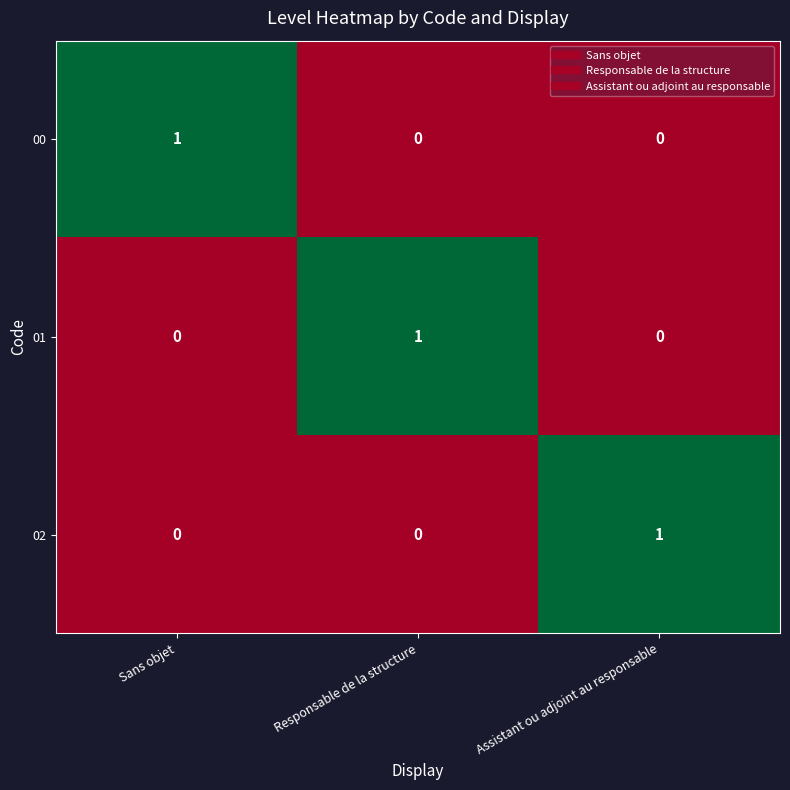

Is it true that 02 equals 0 at Sans objet?

True